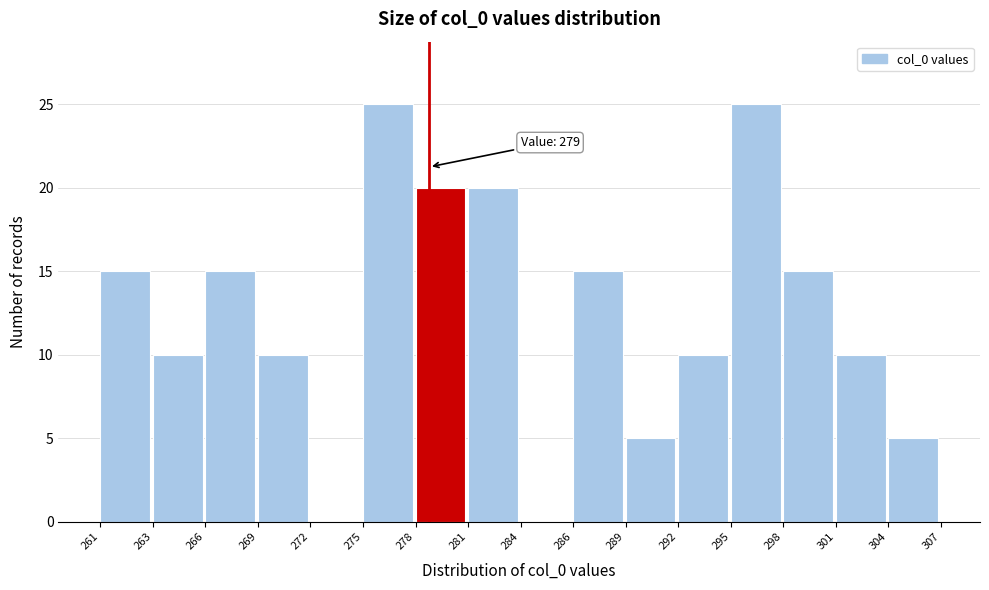

Reading left to right, extract all data points from this chart.

261=15	263=10	266=15	269=10	272=0	275=25	278=20	281=20	284=0	286=15	289=5	292=10	295=25	298=15	301=10	304=5